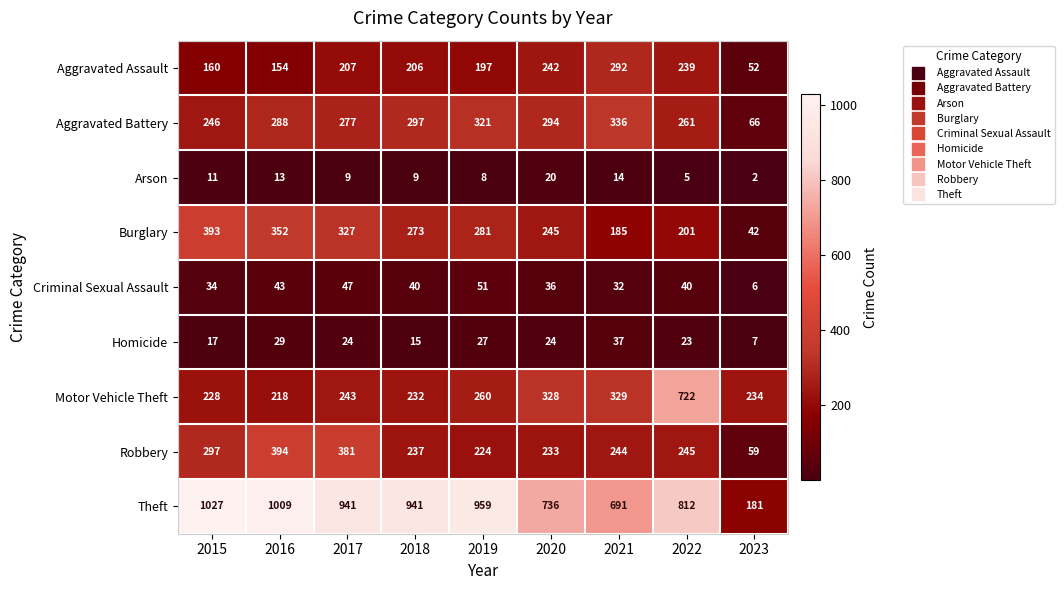

What is the average value of the Aggravated Battery series?

265